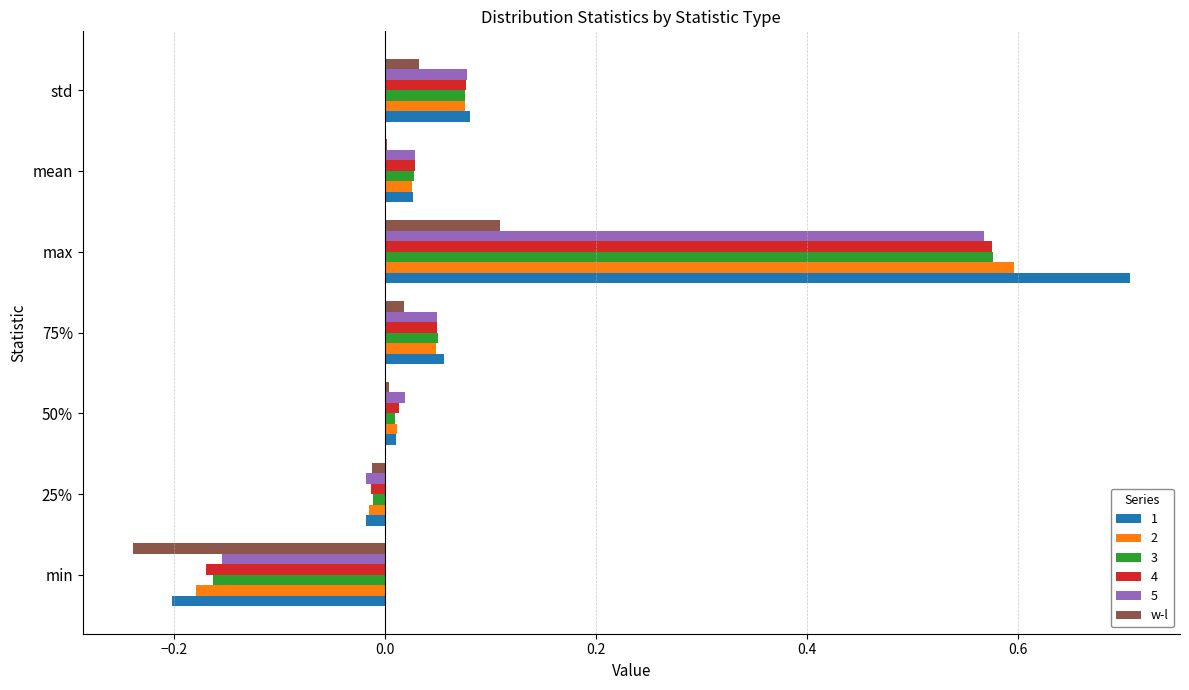

True or false: 5 has a value of -0.1 at min.

False